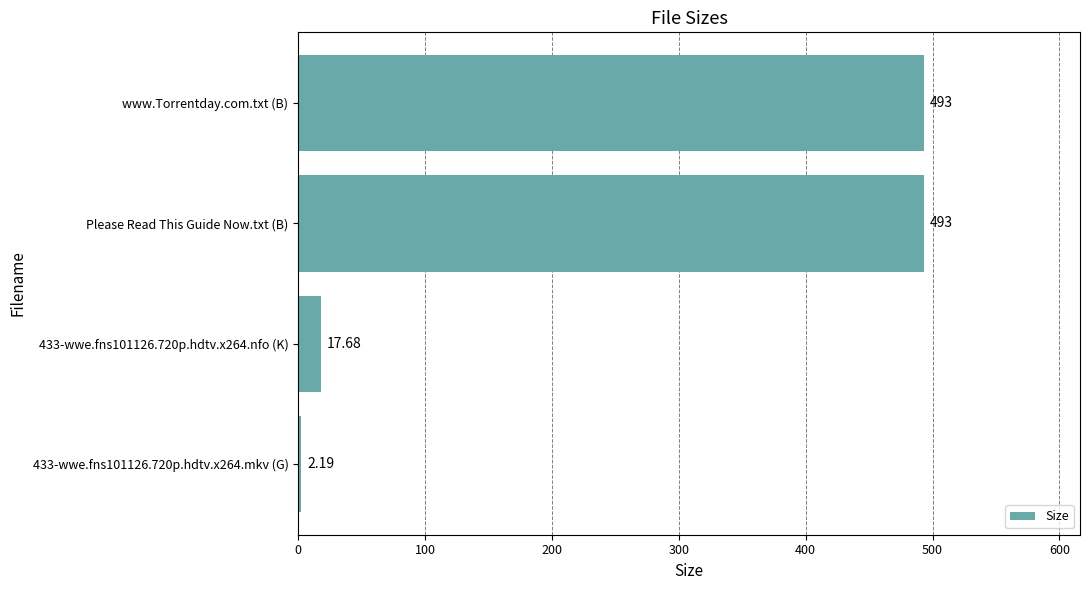

Are the bars grouped side by side (vs. stacked)?

No